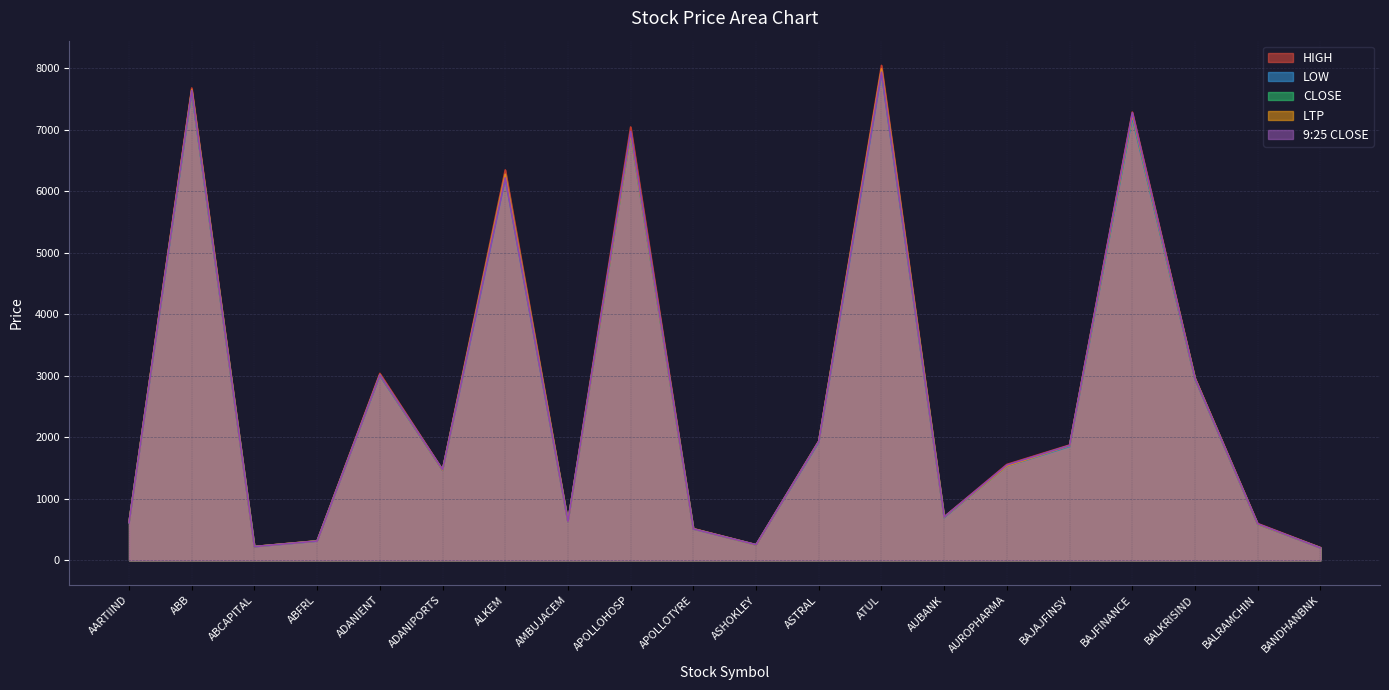

True or false: 9:25 CLOSE has a value of 202.7 at BANDHANBNK.

True